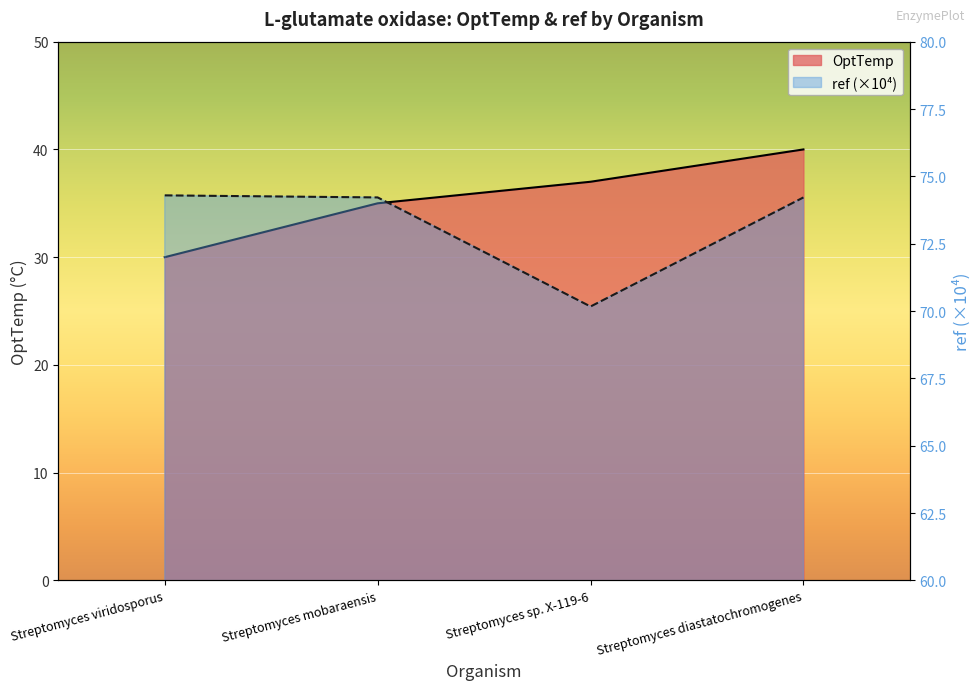

True or false: ref and OptTemp intersect in this chart.

False